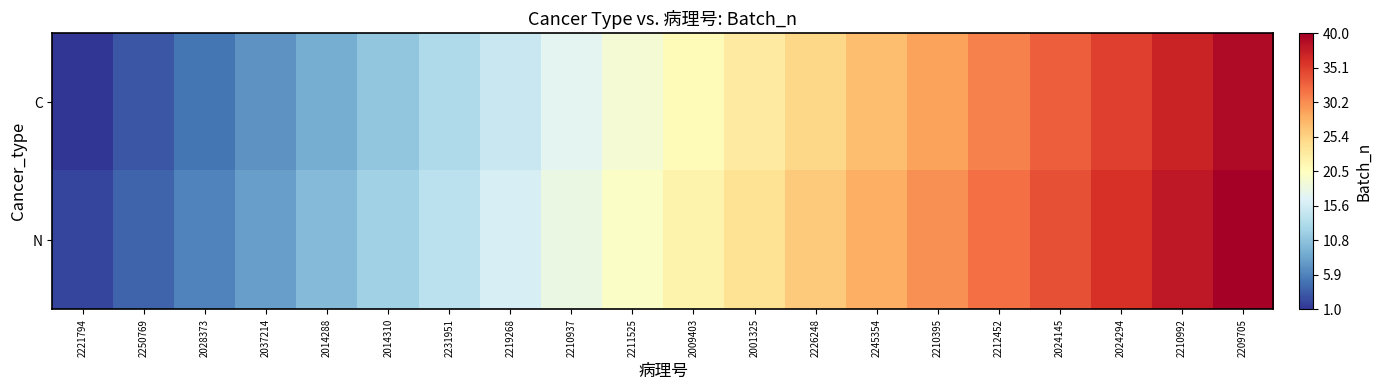

At how many categories does at least one series exceed 14?

13